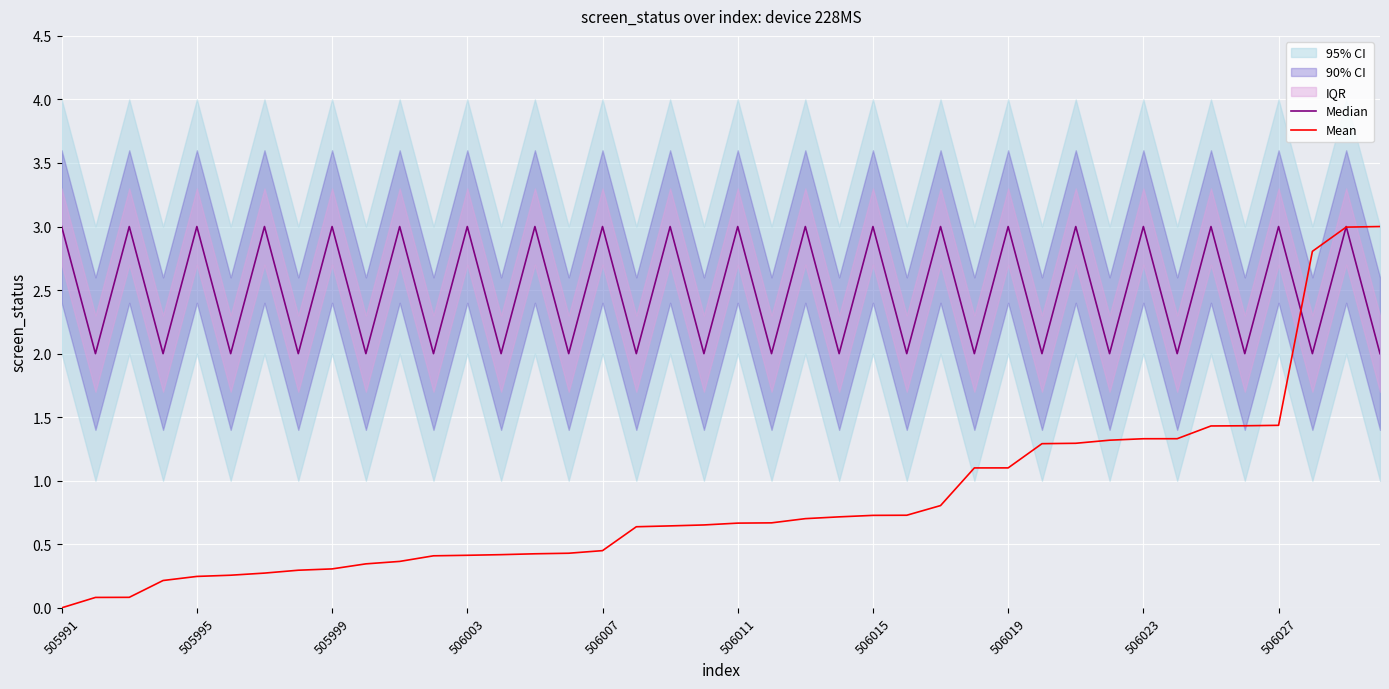

At which category does the chart reach its peak across all series?

505991